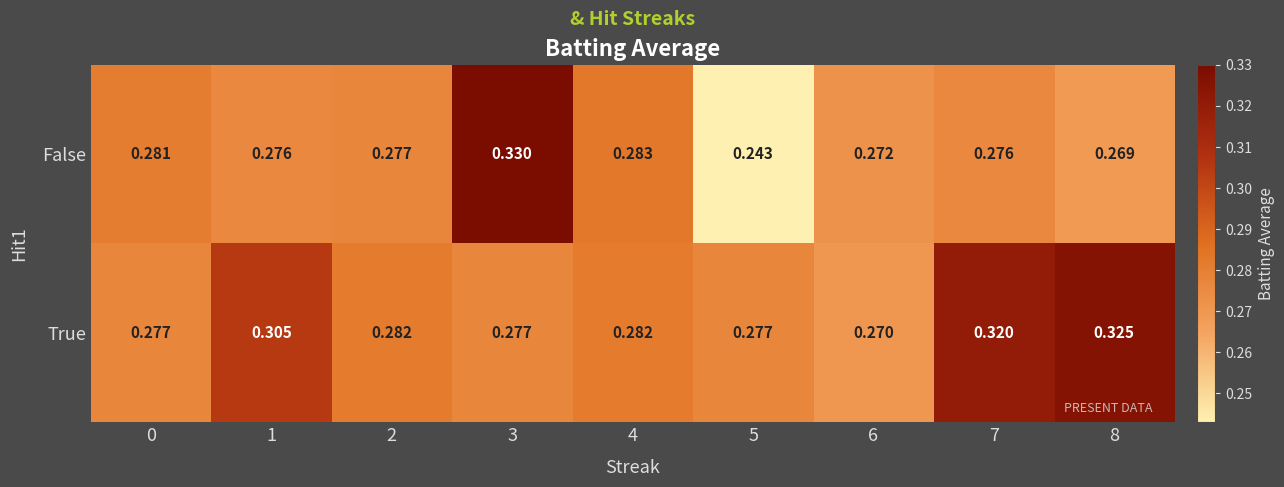

Which series changed the most between 0 and 6?

False